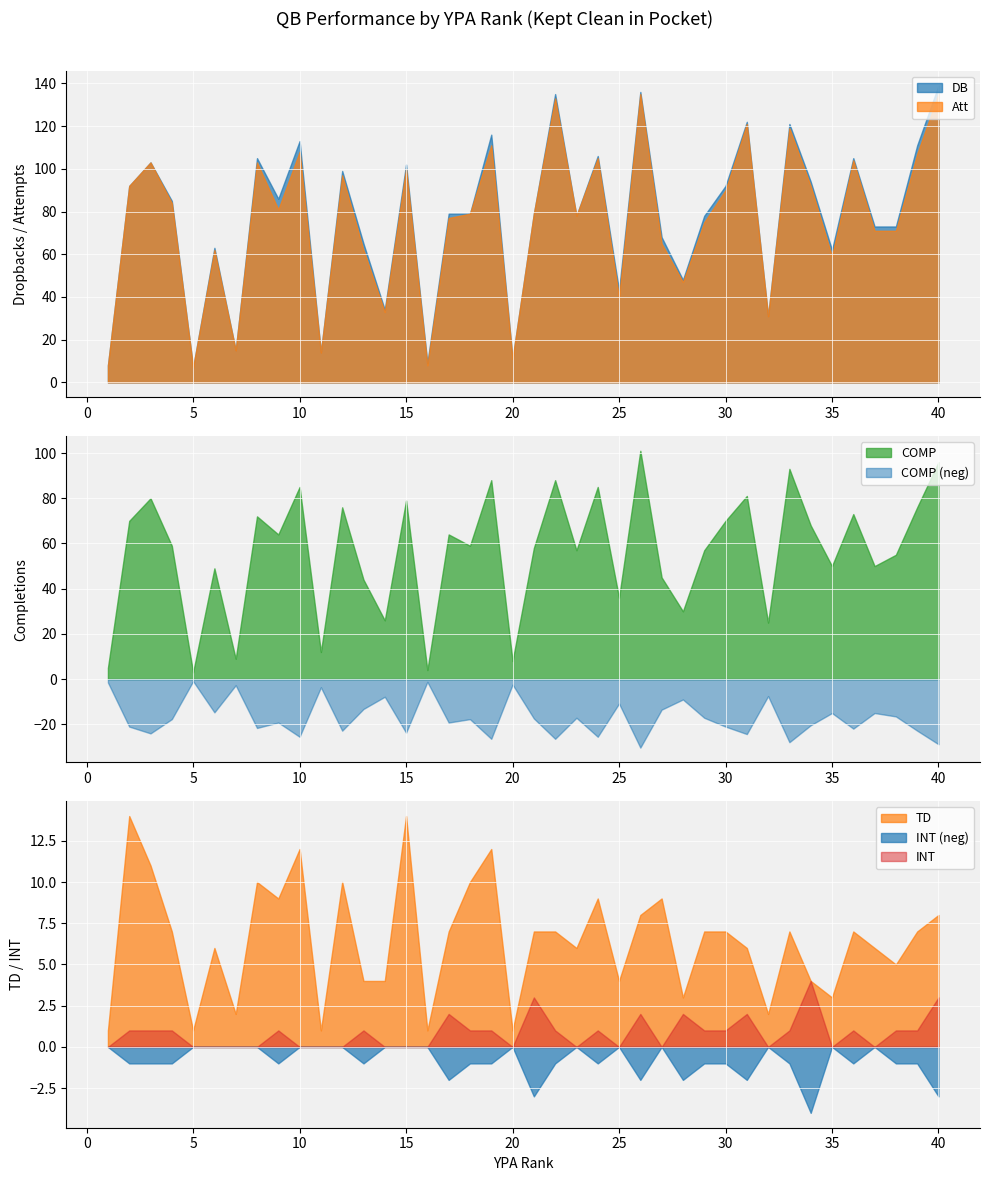

What is the lowest value of the DB series?

7